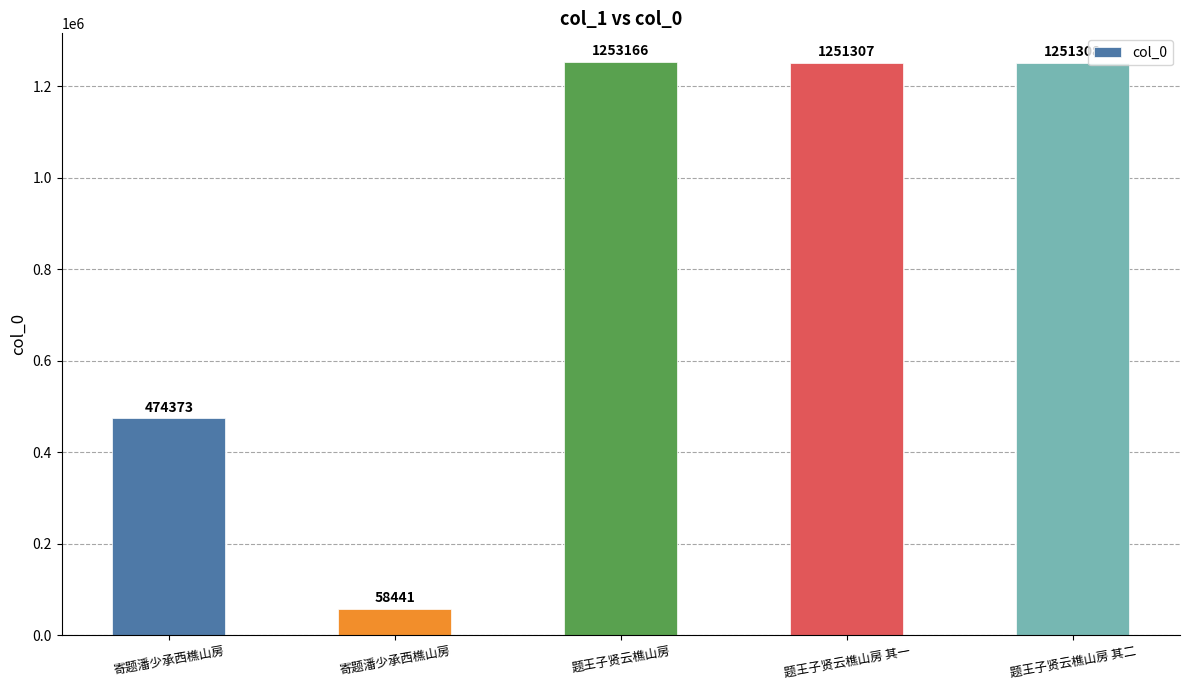

How many values are below 1251307?

2